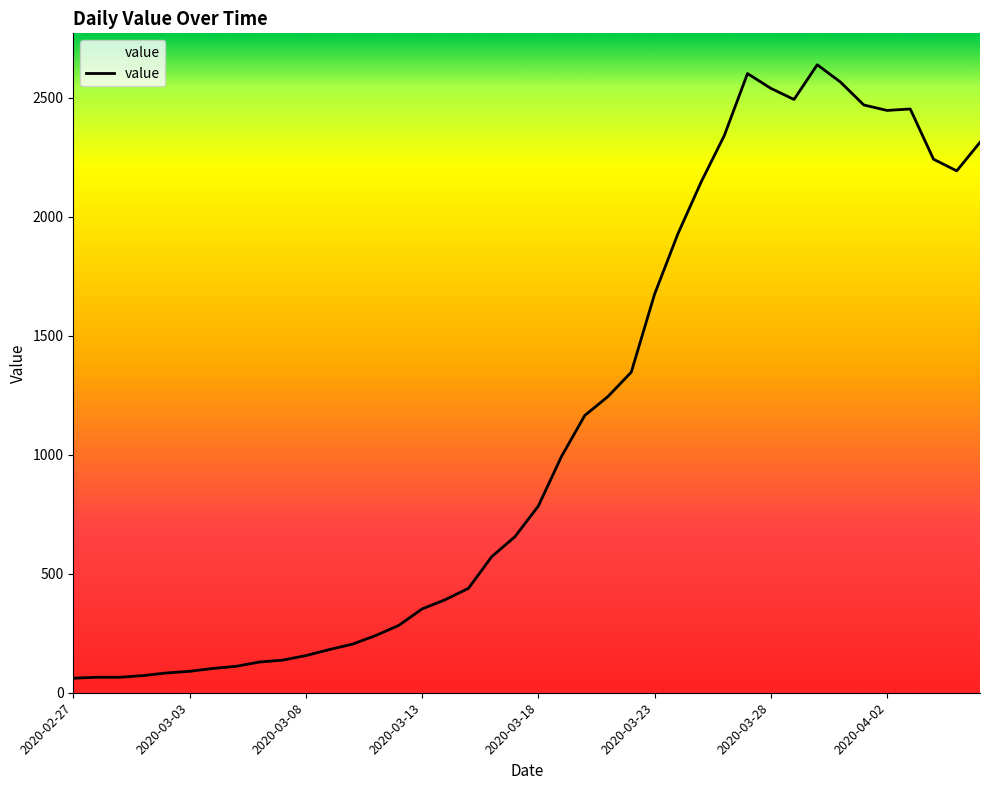

What is the difference between the maximum and minimum values?

2578